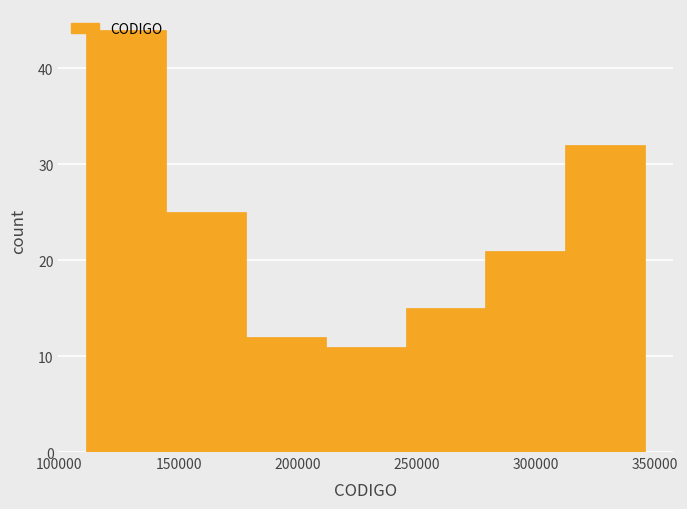

Over which range of the x-axis is the bar tallest?

110000 to 145000